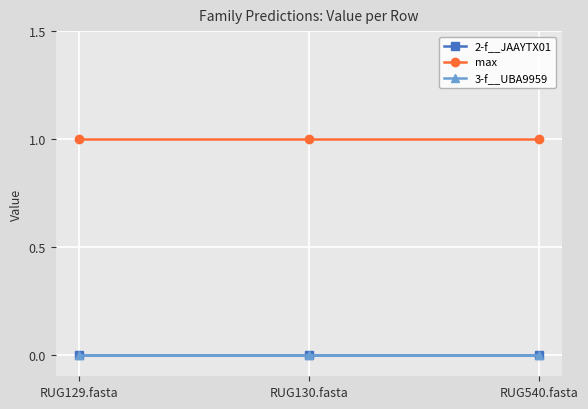

Does the chart have visible grid lines?

Yes